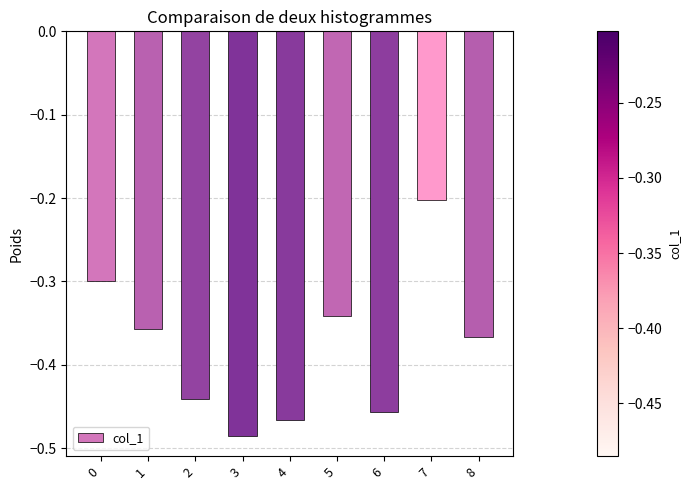

Between 5 and 6, which is larger?

5